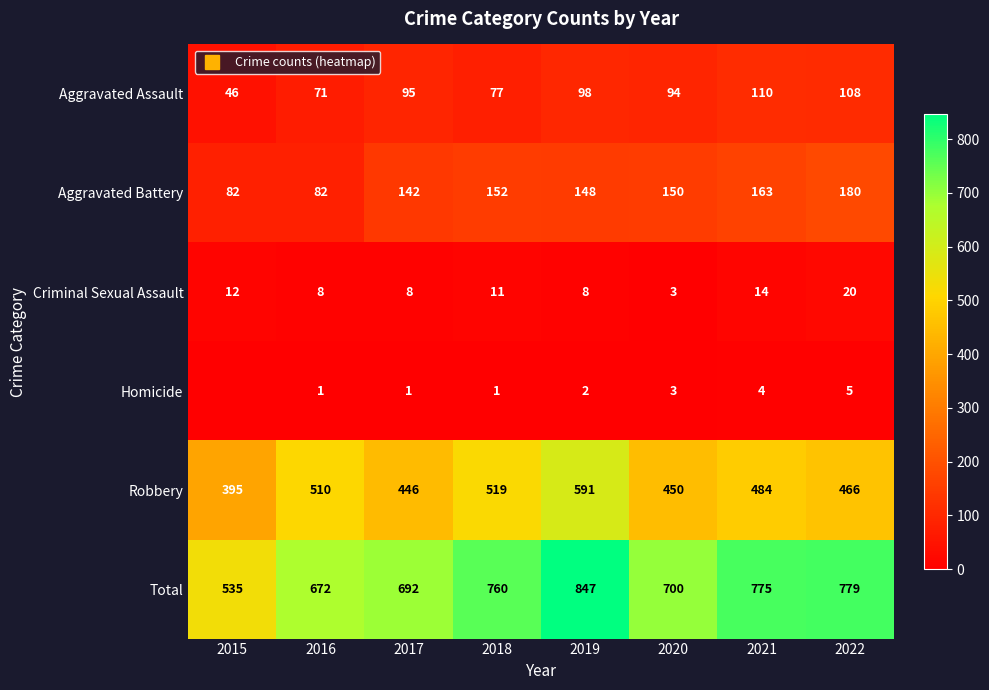

True or false: Homicide has a value of 1 at 2016.

True